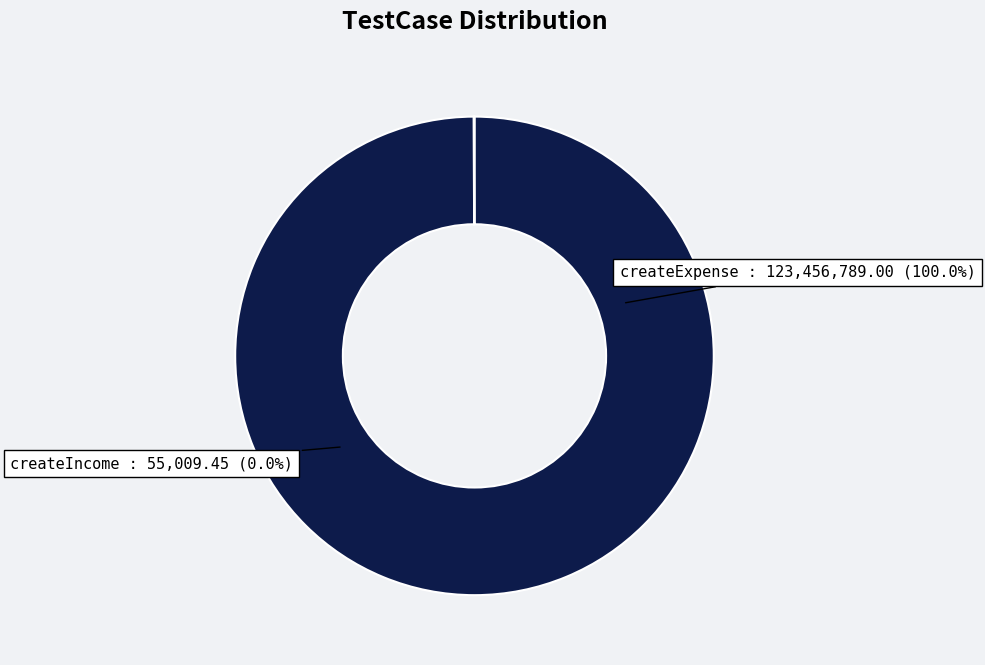

What is the majority slice?

createExpense